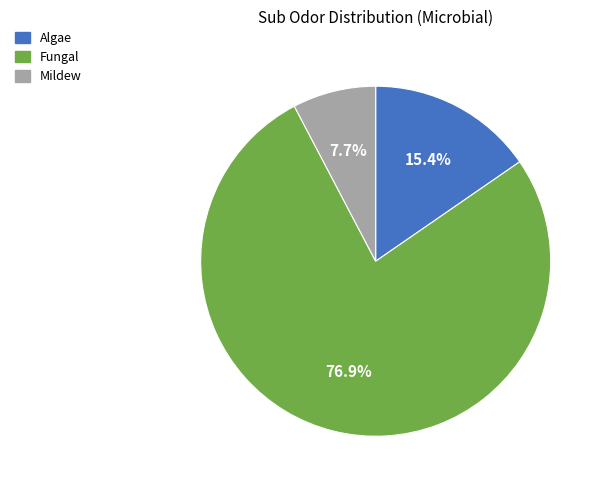

Does any single category account for the majority?

Yes